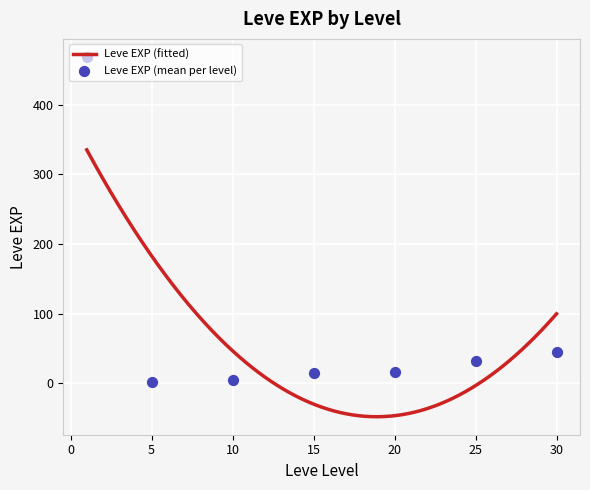

What is the maximum value for Leve EXP (fitted)?

335.1